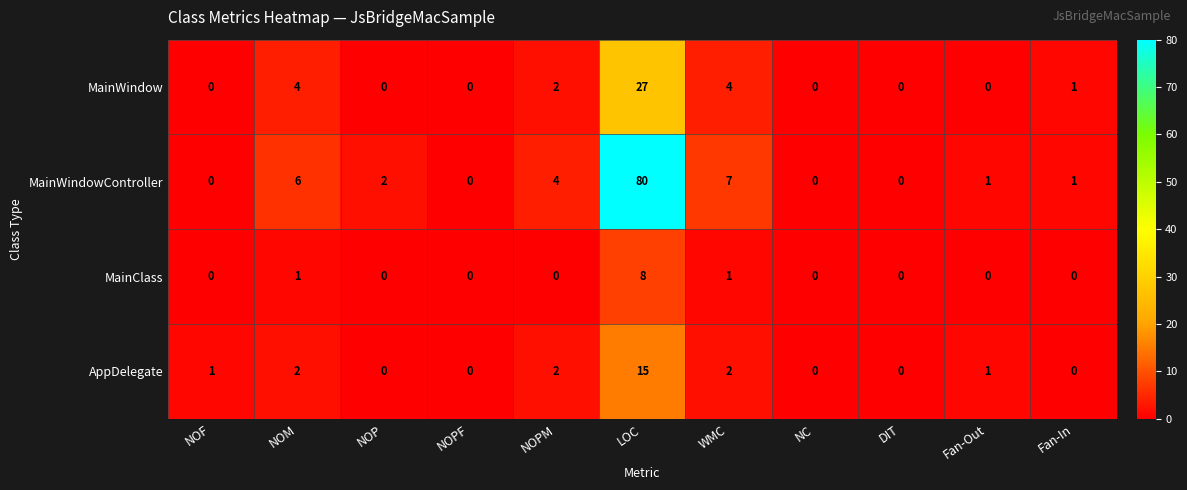

Rank the series at WMC from lowest to highest value.

MainClass, AppDelegate, MainWindow, MainWindowController